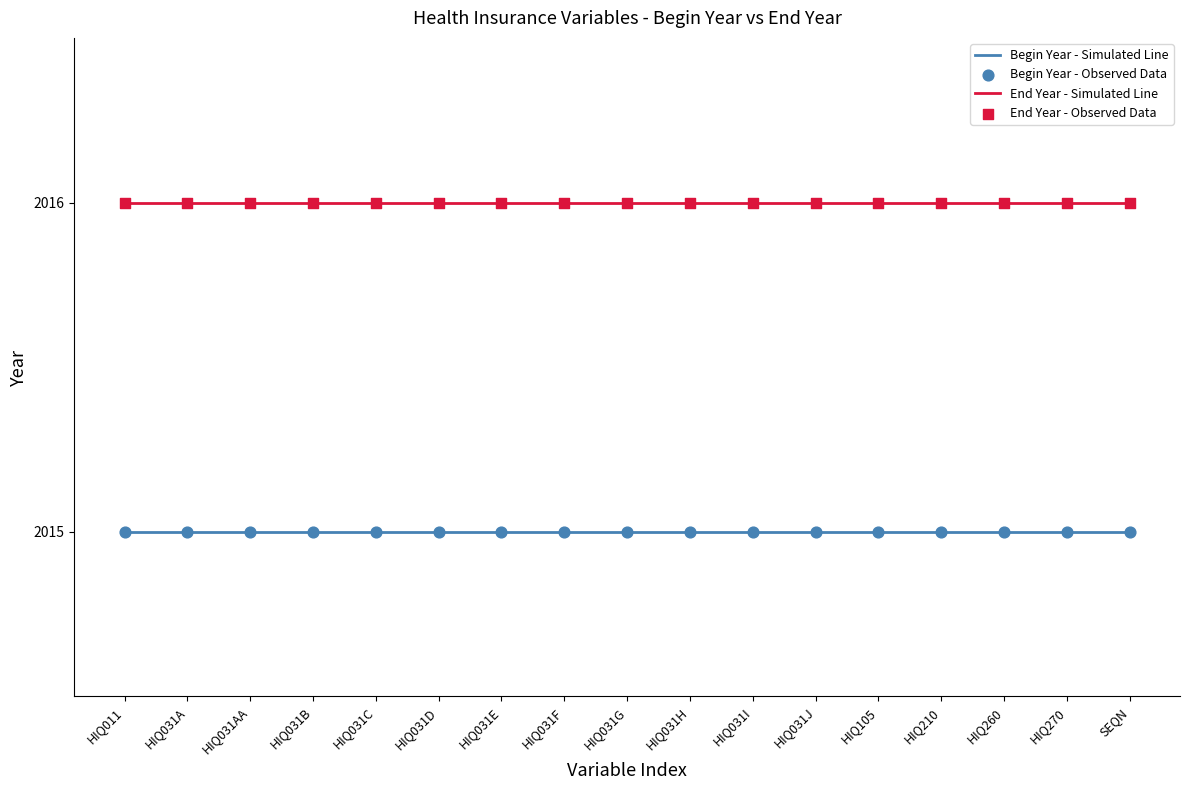

At which category is the sum across all series the highest?

HIQ011